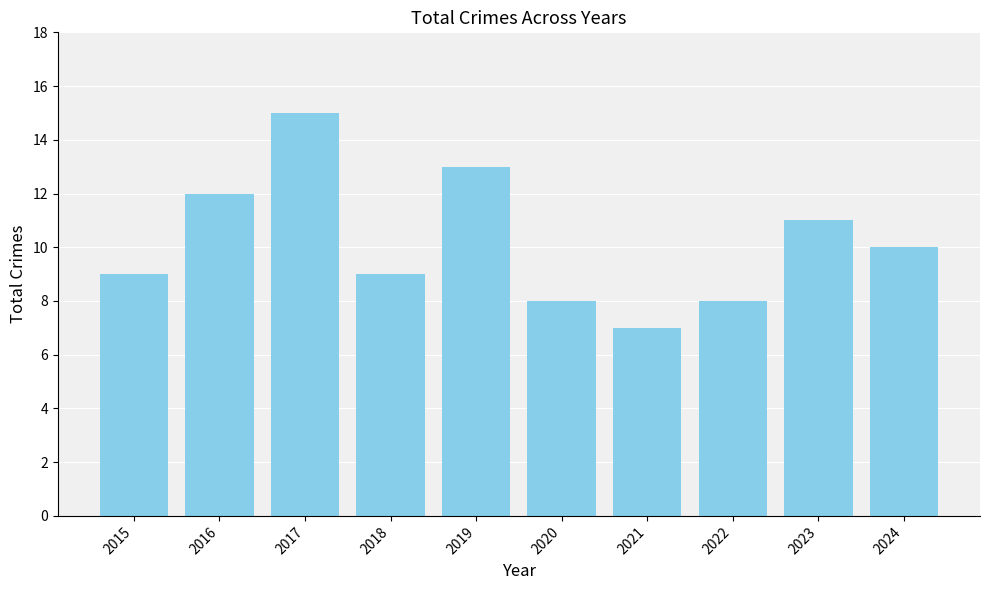

What is the difference between the second highest and second lowest values?

5